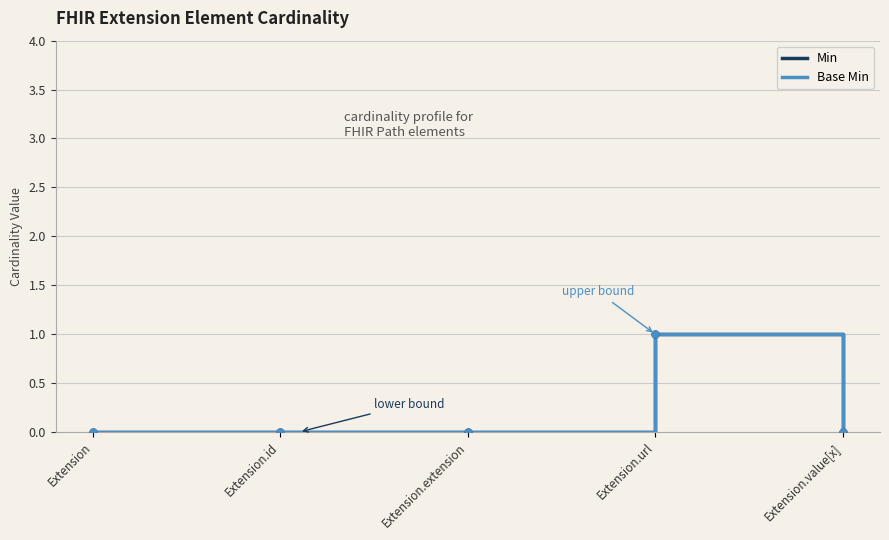

What is the label of the 4th point from the left?

Extension.url